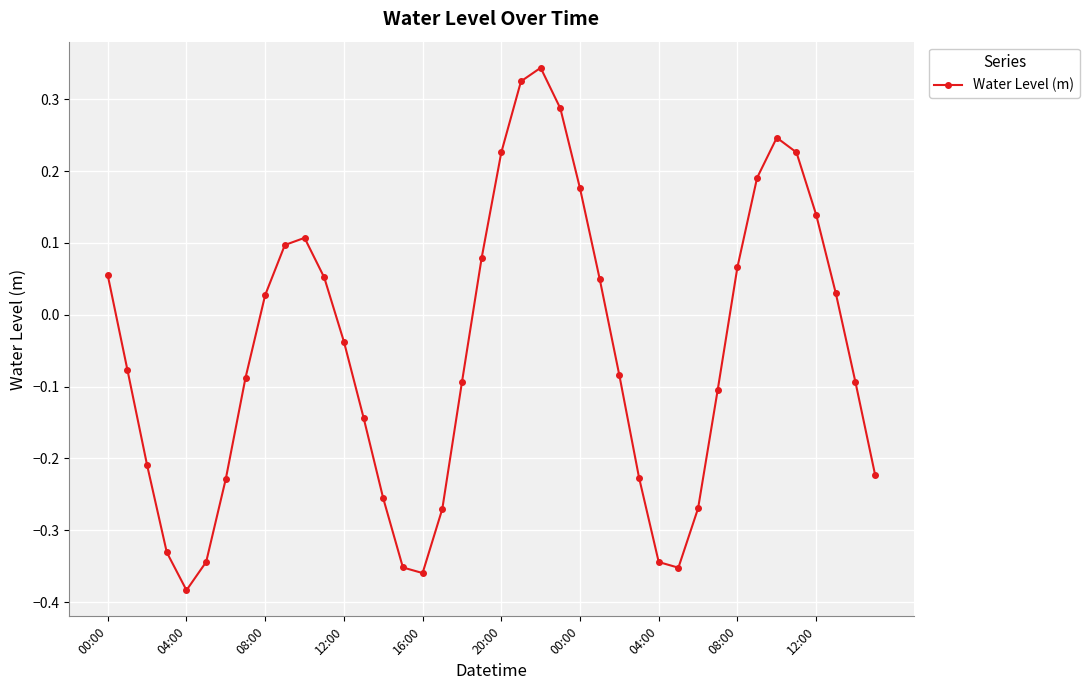

How many interior local peaks (higher than both neighbors) does the data have?

3